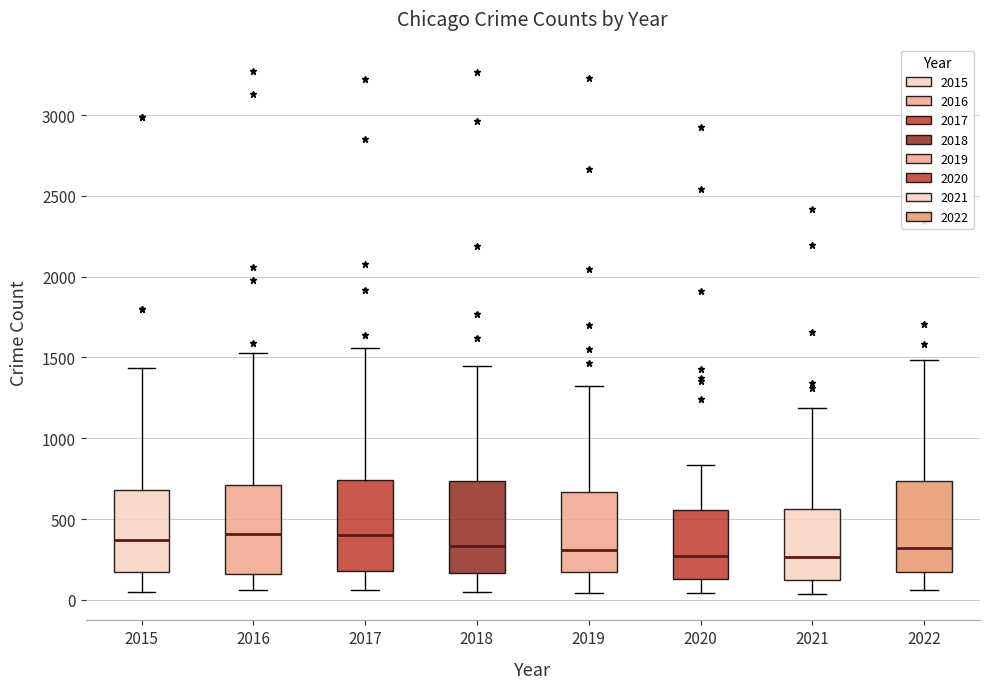

Where is the lower edge of the box at x = 2016 on the y-axis? The values are not printed on the chart, so give them approximately, as read against the axis.

150